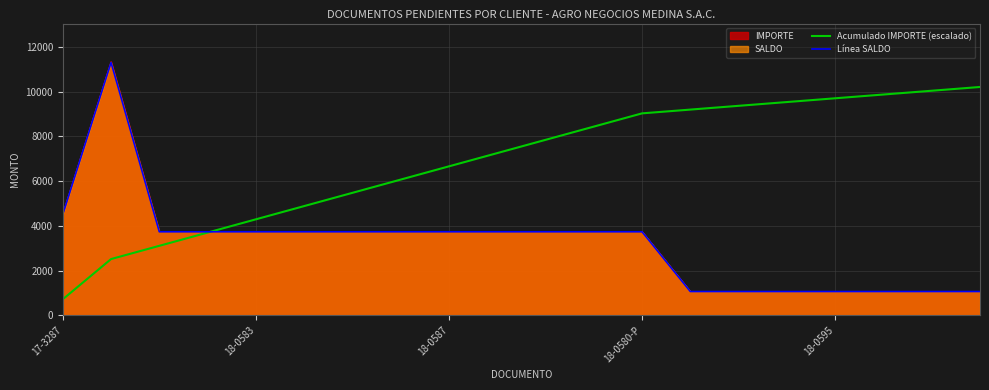

Read the Acumulado IMPORTE (escalado) value at 19.

10204.1